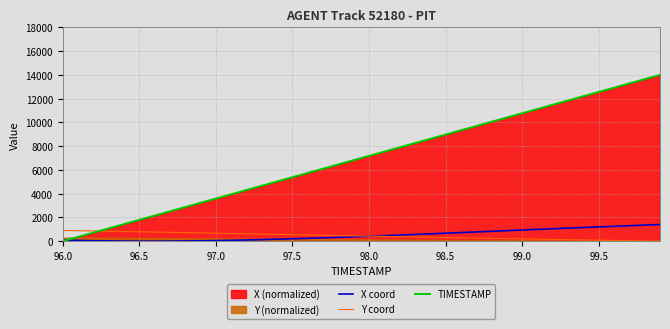

How many data points does each series have?

40